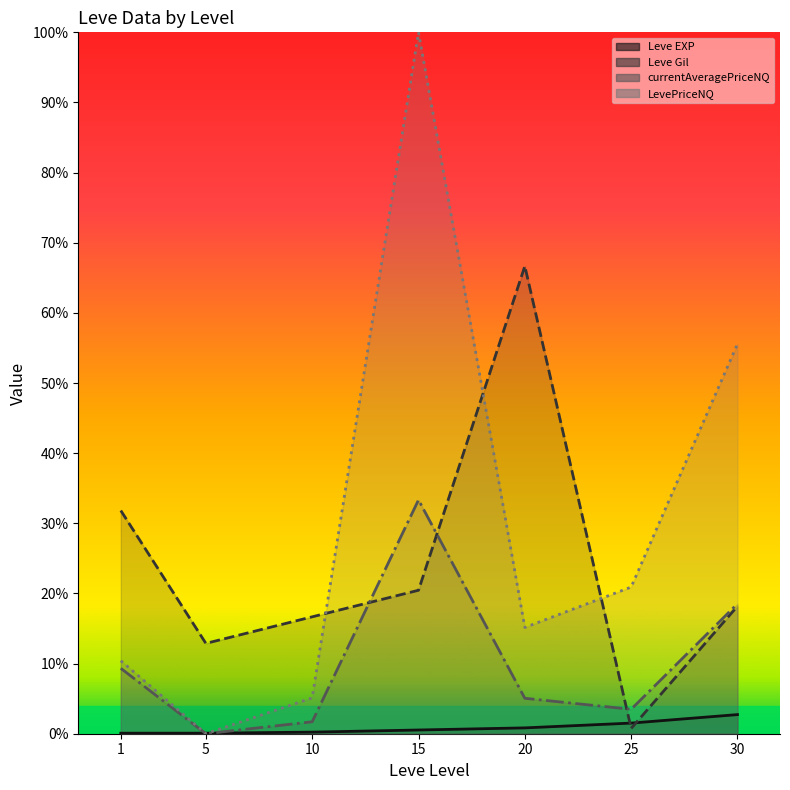

Reading left to right, what are all the values shown in this chart?

Leve EXP: 0.1	0.1	0.2	0.5	0.8	1.5	2.7
Leve Gil: 31.8	12.9	16.7	20.5	66.7	0.8	18.2
currentAveragePriceNQ: 9.3	0.0	1.7	33.3	5.1	3.5	18.5
LevePriceNQ: 10.4	0.0	5.1	100.0	15.2	20.9	55.6